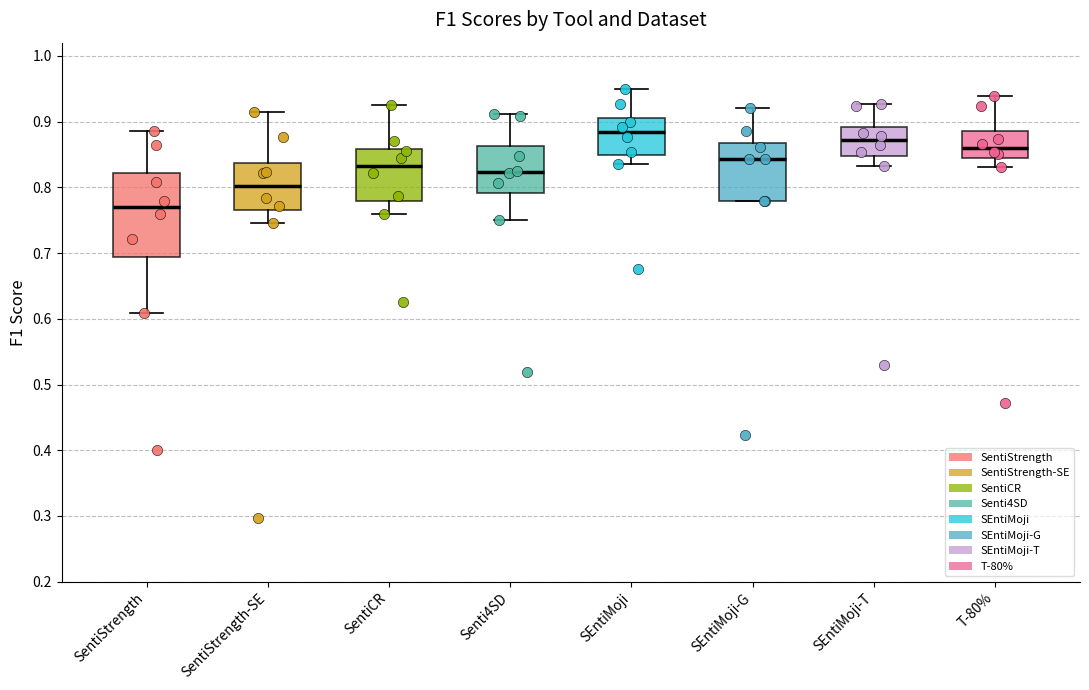

Comparing the boxes themselves (not the whiskers), which one is the tallest?

SentiStrength